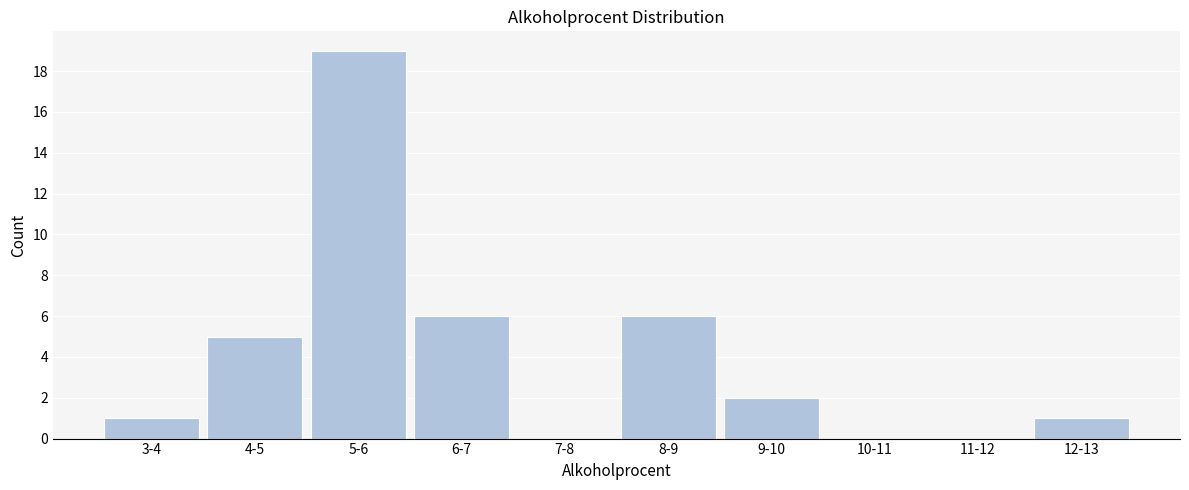

Reading right to left, transcribe all the data shown in this chart.

12-13=1	11-12=0	10-11=0	9-10=2	8-9=6	7-8=0	6-7=6	5-6=19	4-5=5	3-4=1